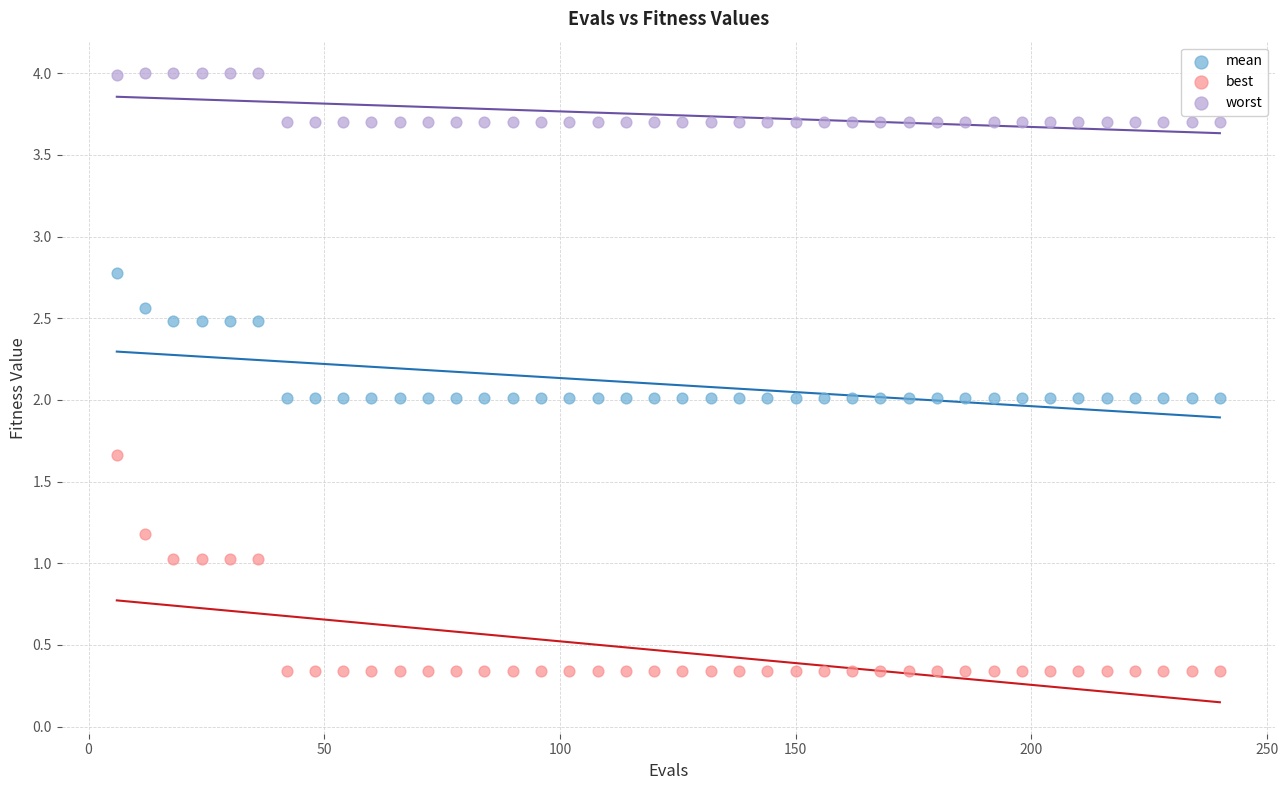

Across all data points, what is the range of X values (max minus min)?

234.0